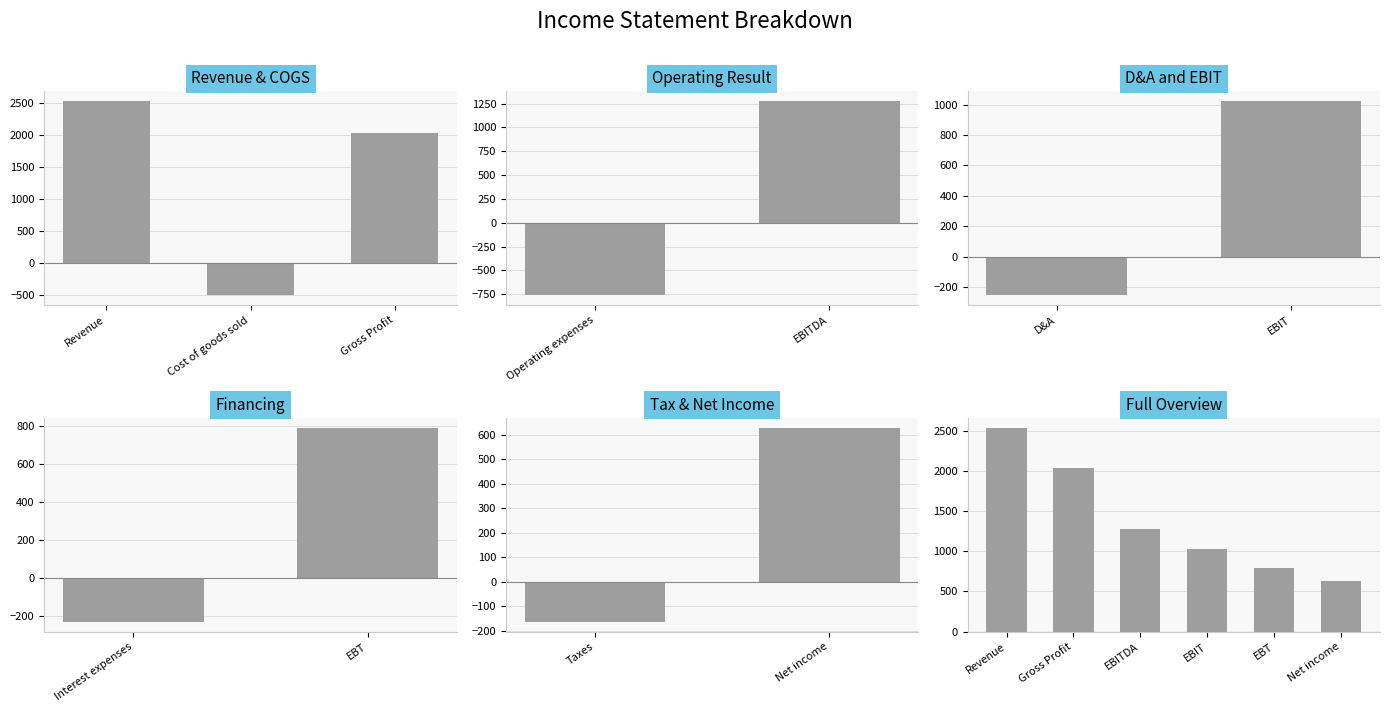

The value at EBITDA is 694. True or false?

False